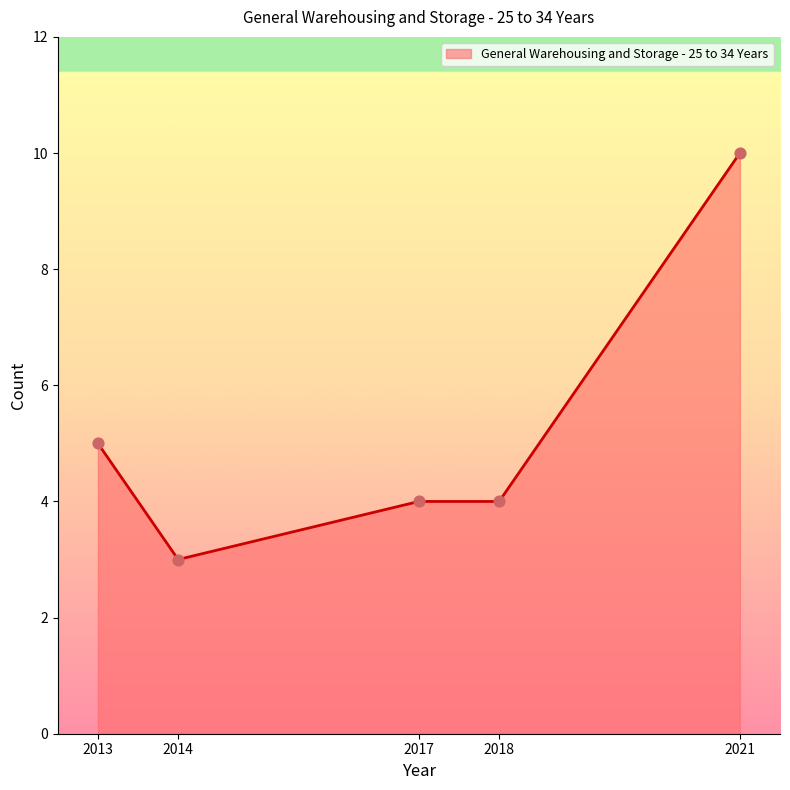

What is the change in value from 2014 to 2018?

+1